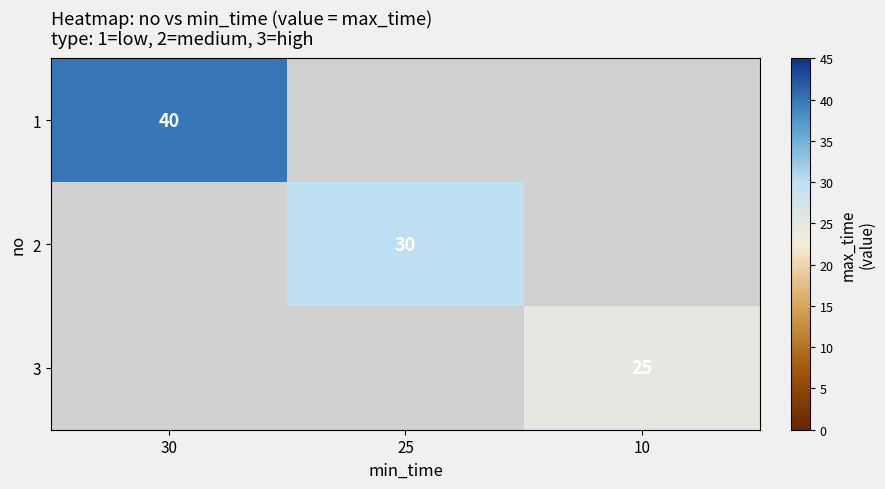

The 1 series shows 40 at 30. True or false?

True